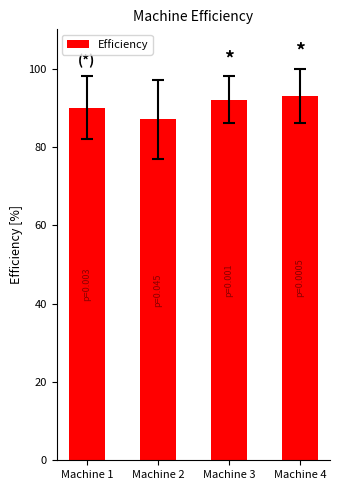

Does the chart contain stacked bars?

No